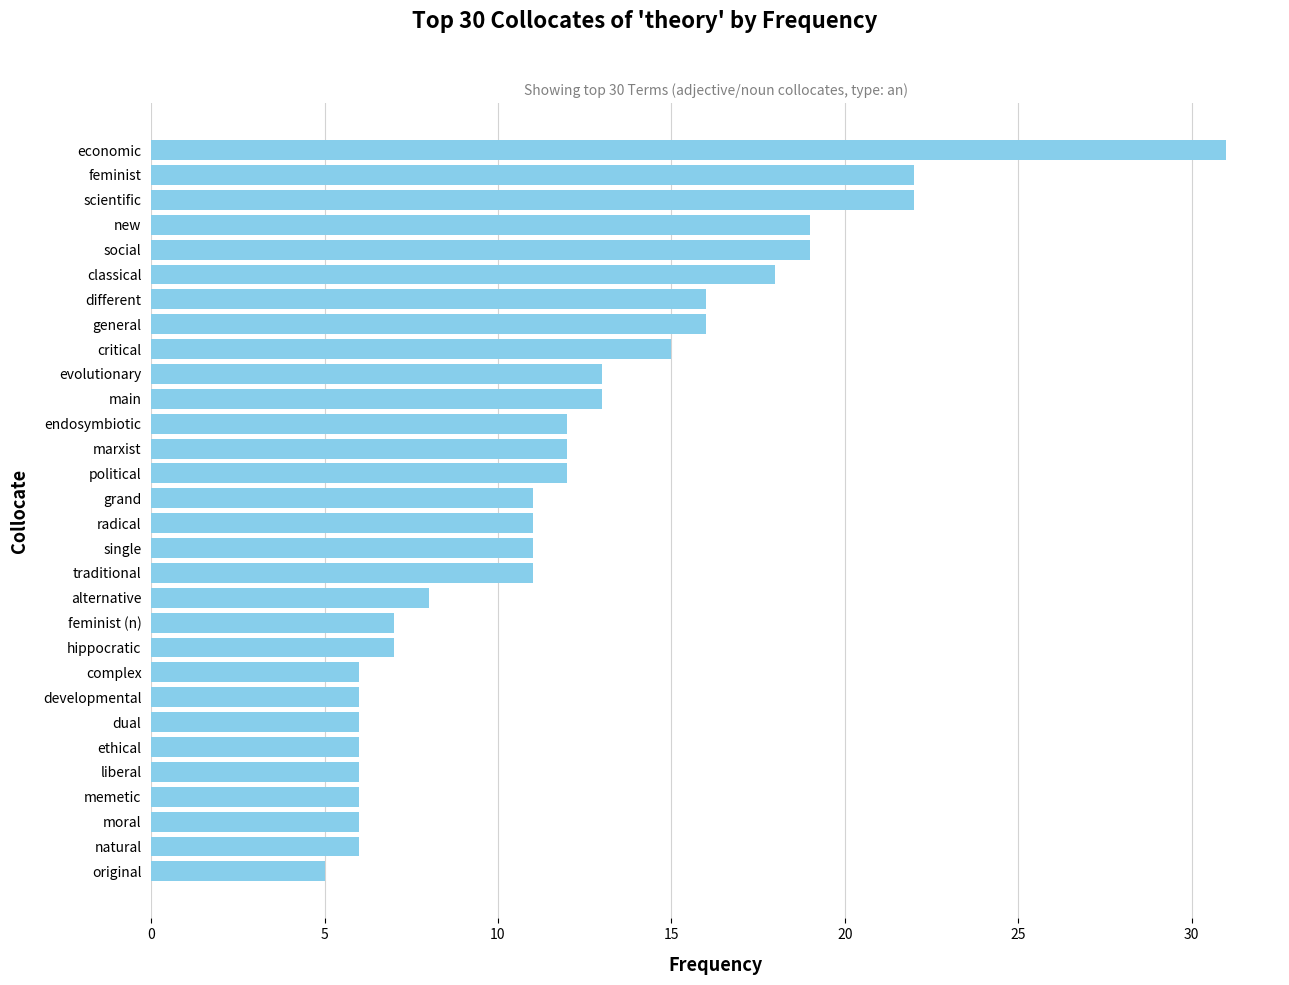

How many series are shown in this chart?

1